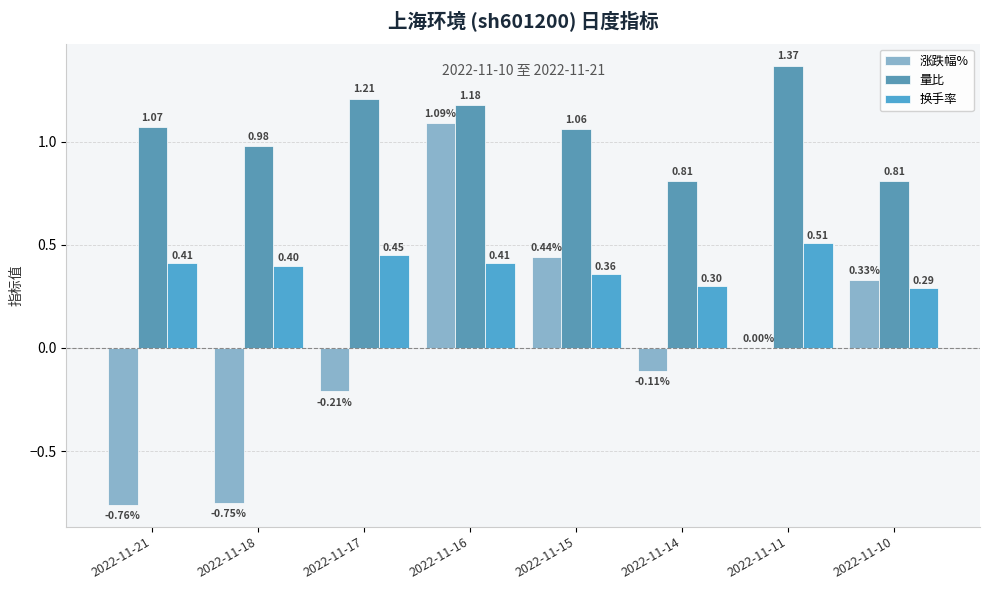

What are all the series names shown in the legend?

涨跌幅%, 量比, 换手率